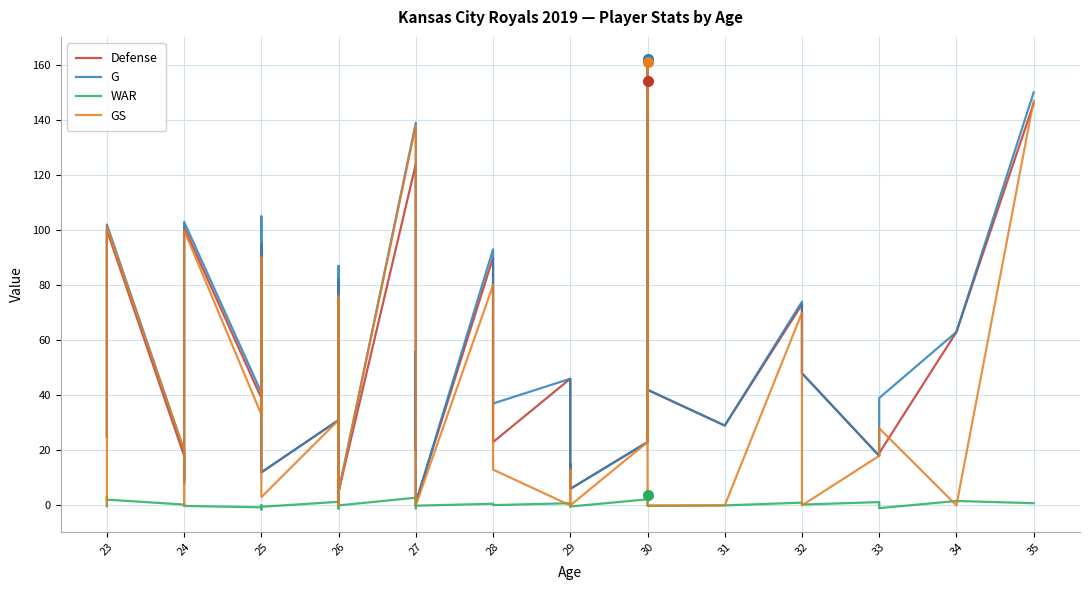

In WAR, how many points are higher than both neighbors (excluding endpoints)?

14